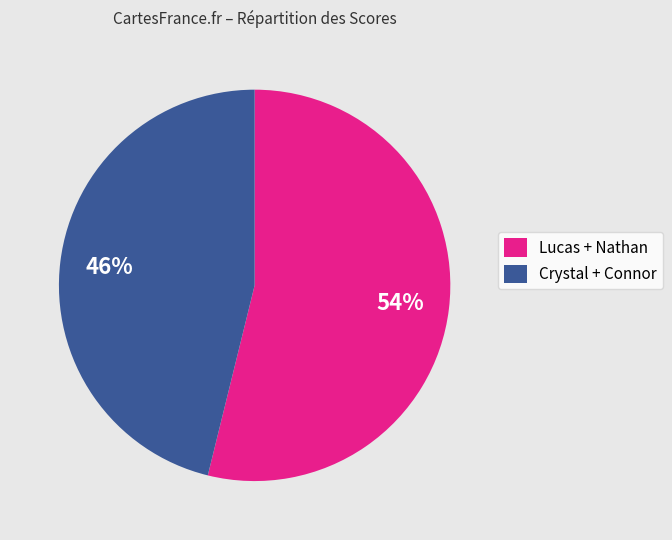

Does any single category account for the majority?

Yes